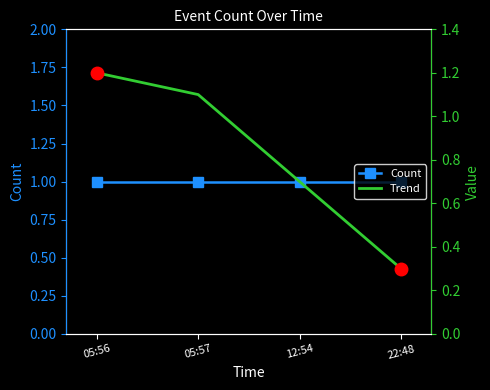

After their last crossing, which series has the higher values: Count or Trend?

Count